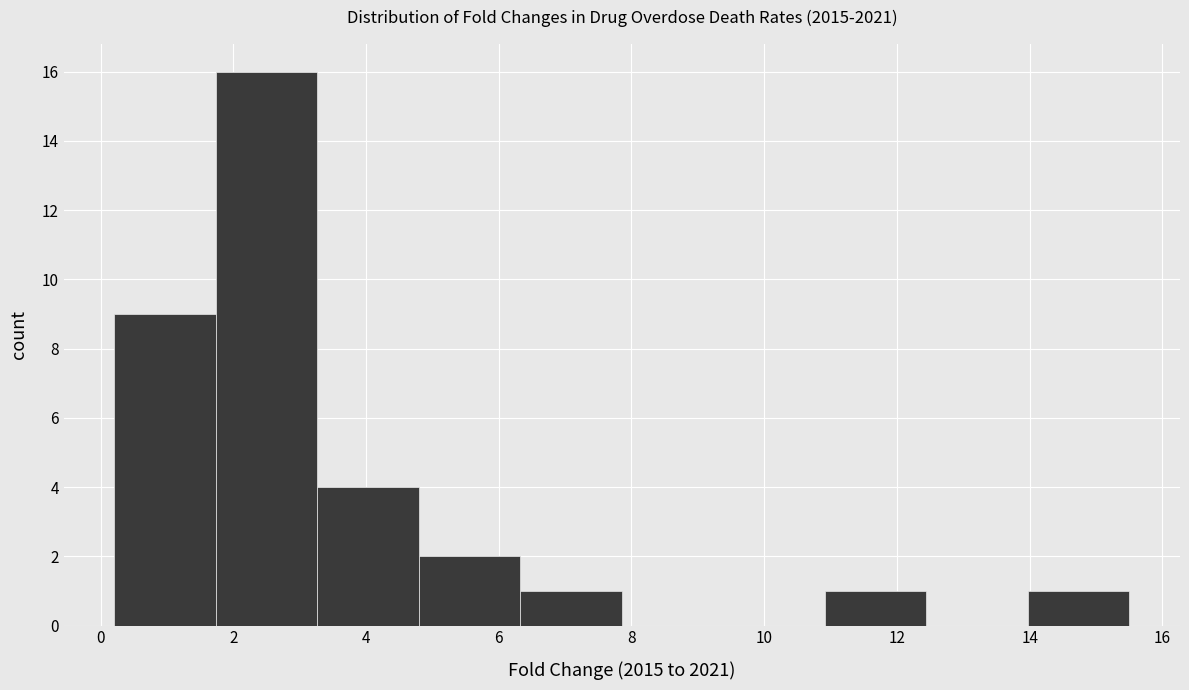

Reading left to right, transcribe this chart: for each bar, give the range it covers on the x-axis and its height. Neither the bar edges nor the heights are printed on the chart, so give them approximately, as read against the axes.

0.2 to 1.8: 9
1.8 to 3.2: 16
3.2 to 4.8: 4
4.8 to 6.4: 2
6.4 to 7.8: 1
7.8 to 9.4: 0
9.4 to 11.0: 0
11.0 to 12.4: 1
12.4 to 14.0: 0
14.0 to 15.6: 1